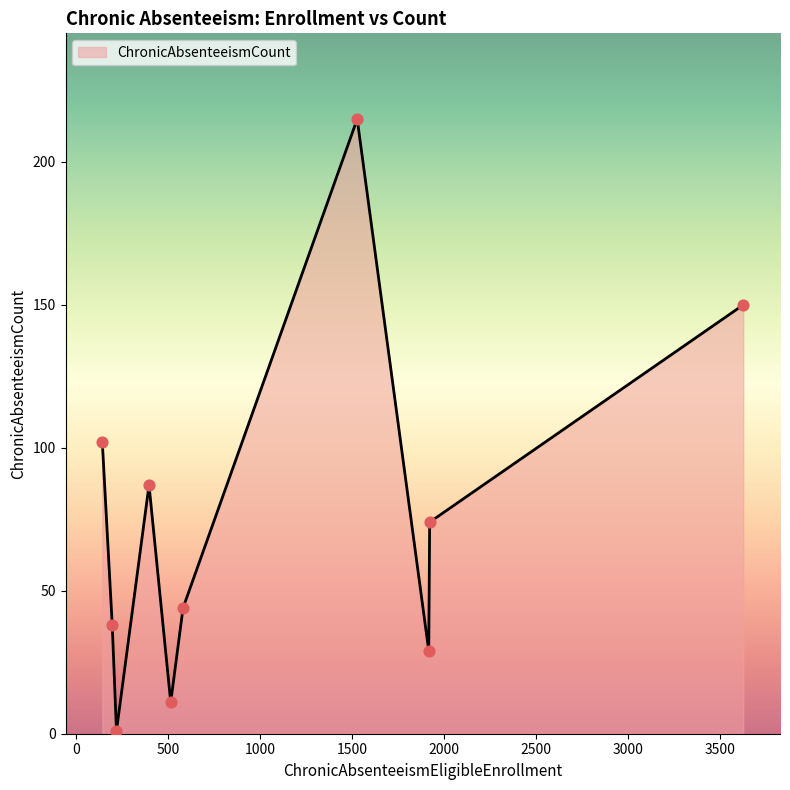

What is the maximum value shown in the chart?

215